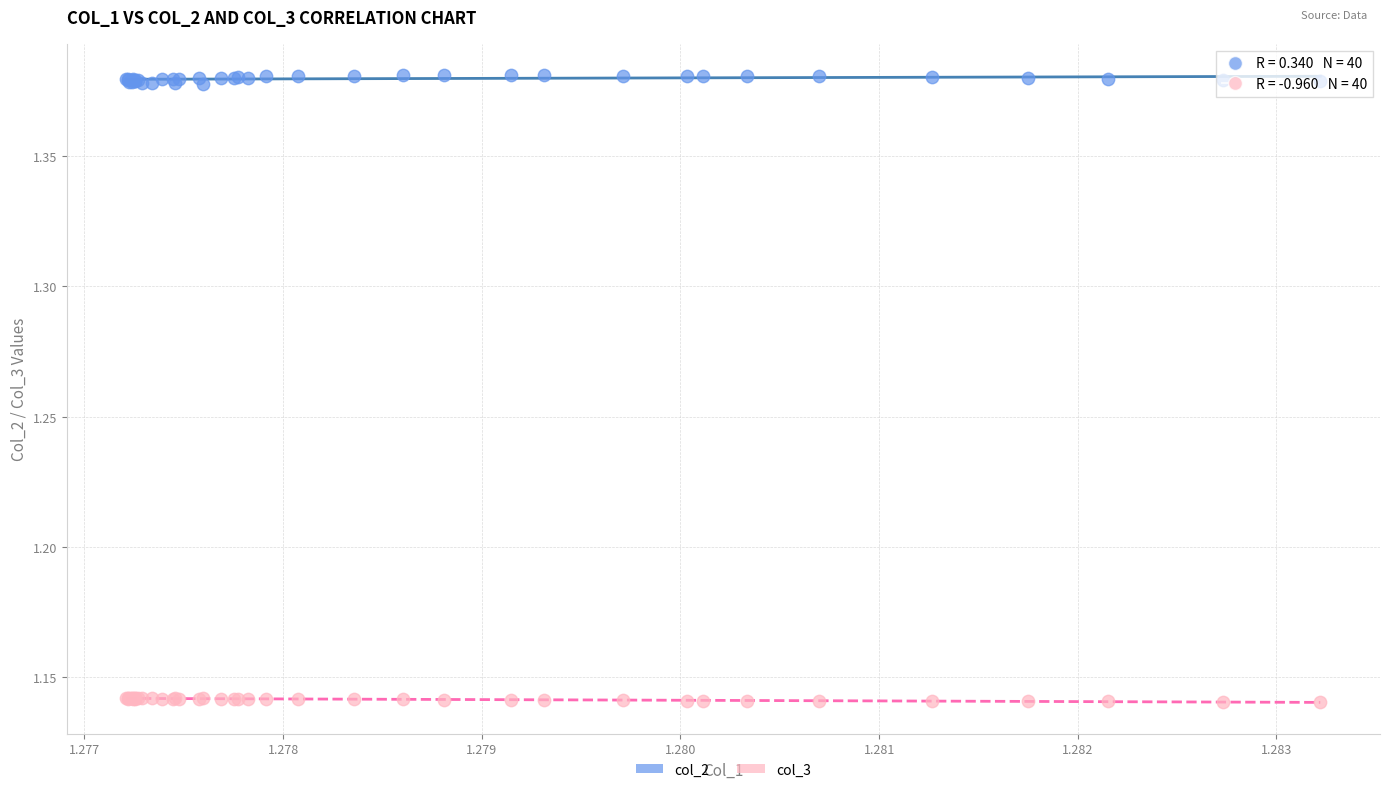

What are all the series names shown in the legend?

col_2, col_3